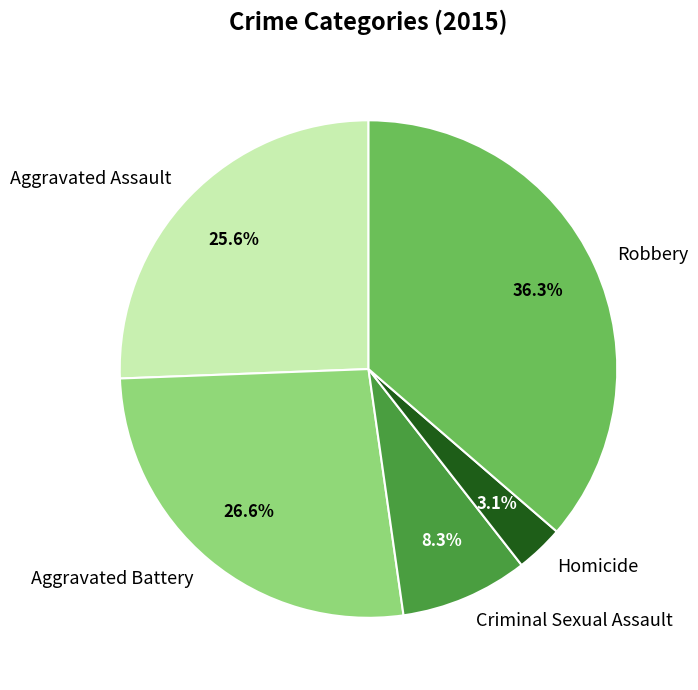

How many segments does this pie chart have?

5